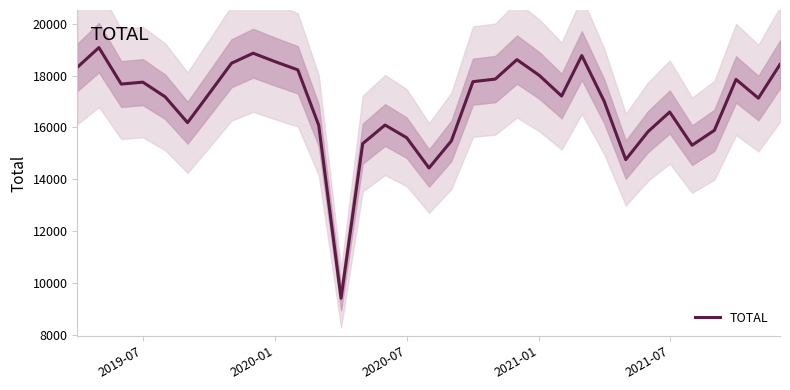

How many lines are shown in the chart?

1